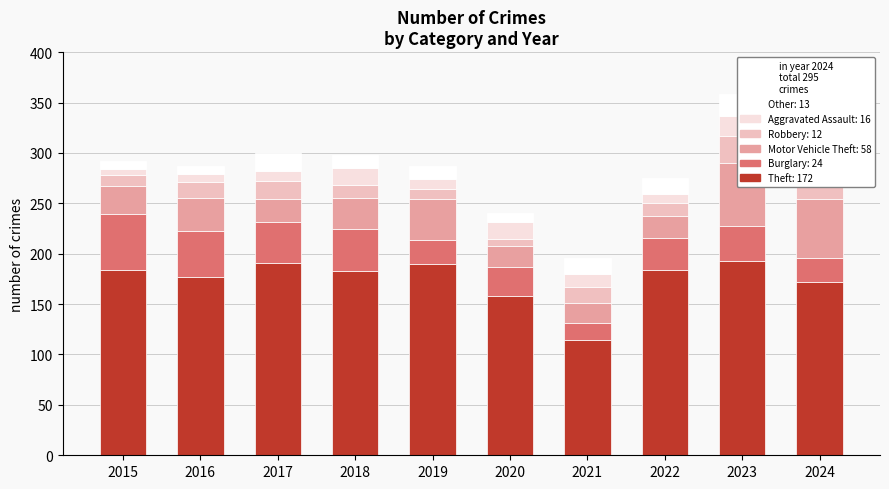

What is the value of the Other bar at the 5th from the left?

13